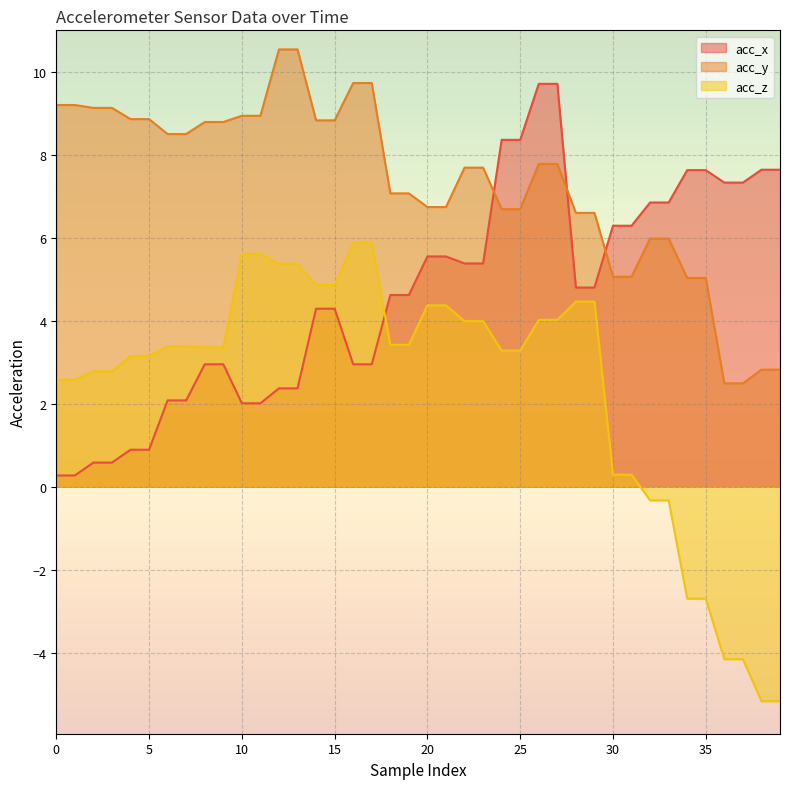

How many positive values does the acc_z series have?

32